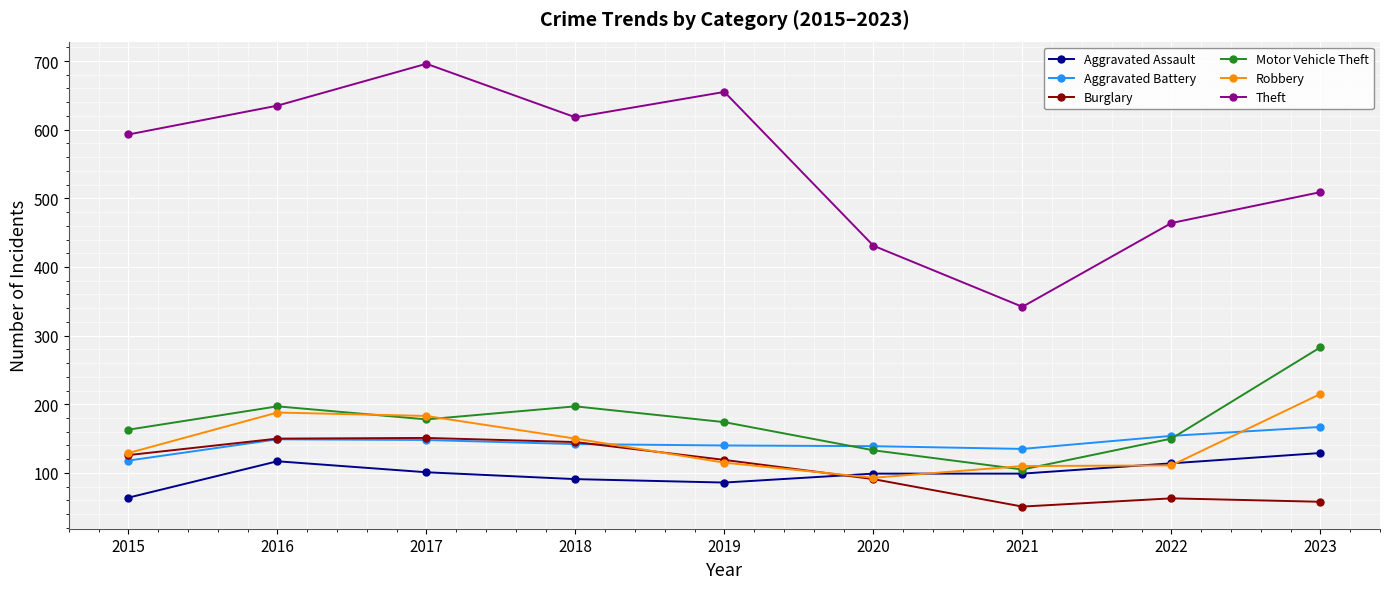

True or false: Motor Vehicle Theft has a value of 217 at 2020.

False